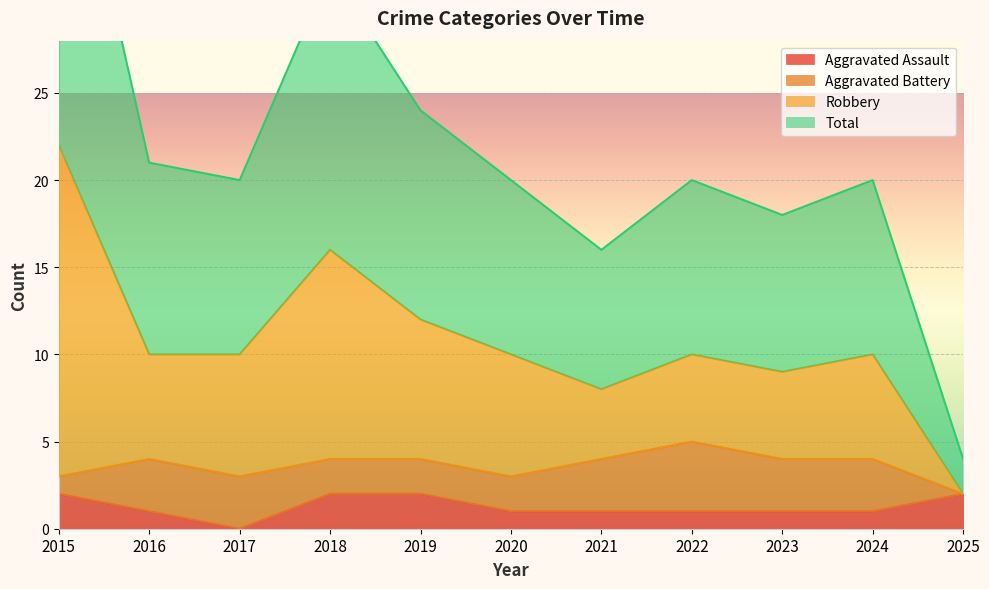

Is it true that Aggravated Assault equals 0 at 2023?

False